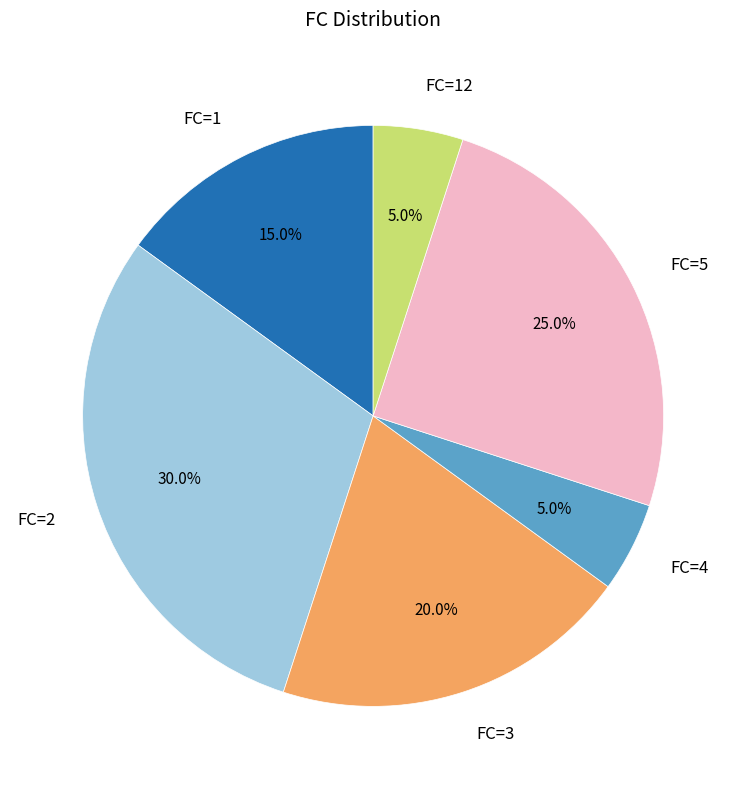

Which category has the biggest portion of the pie?

FC=2